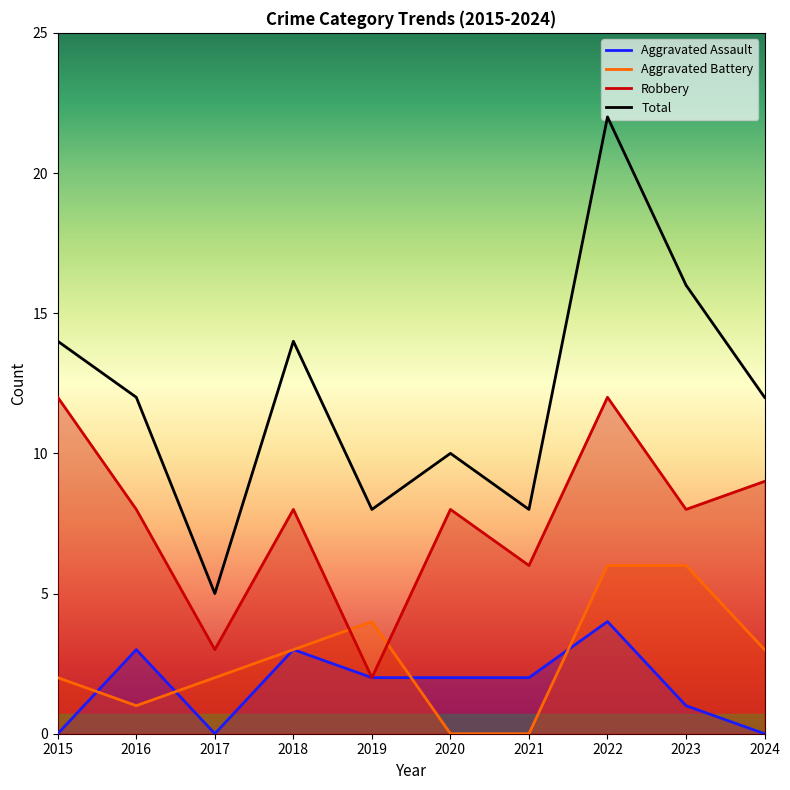

Is it true that Robbery equals 17 at 2015?

False